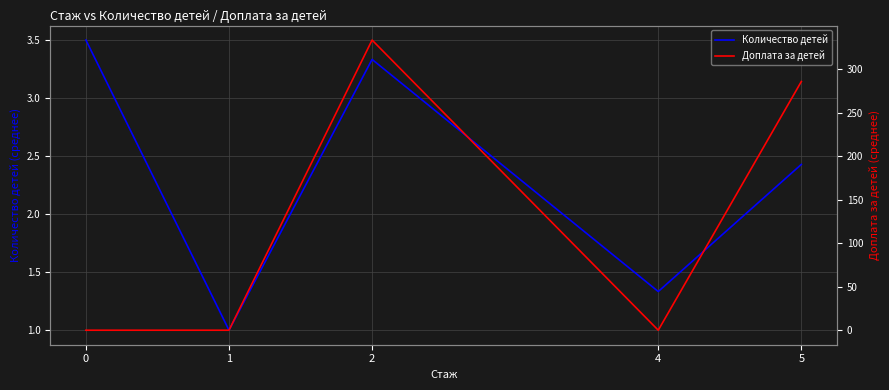

What is the approximate value of Количество детей at 5?

2.4